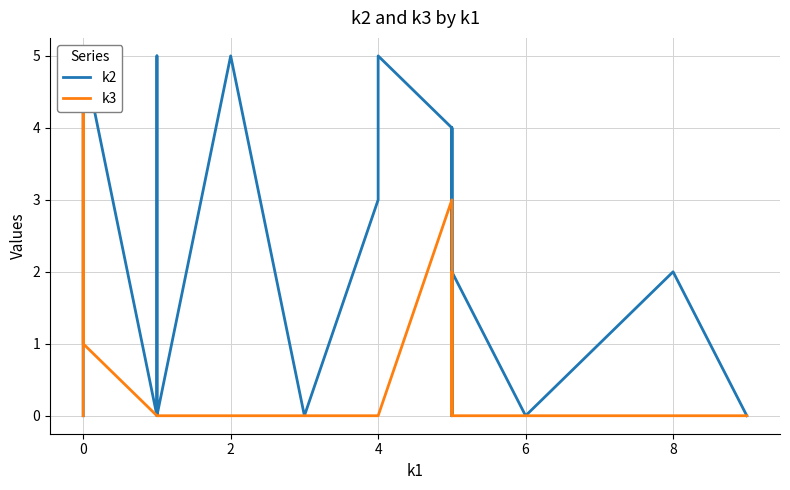

True or false: k2 and k3 intersect in this chart.

True